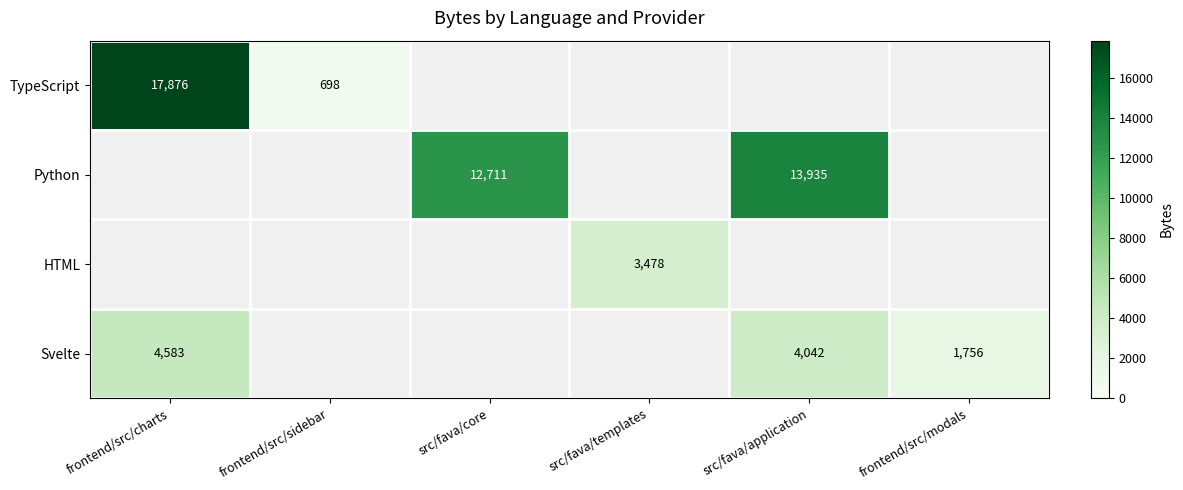

True or false: Python has a value of 17064 at src/fava/core.

False